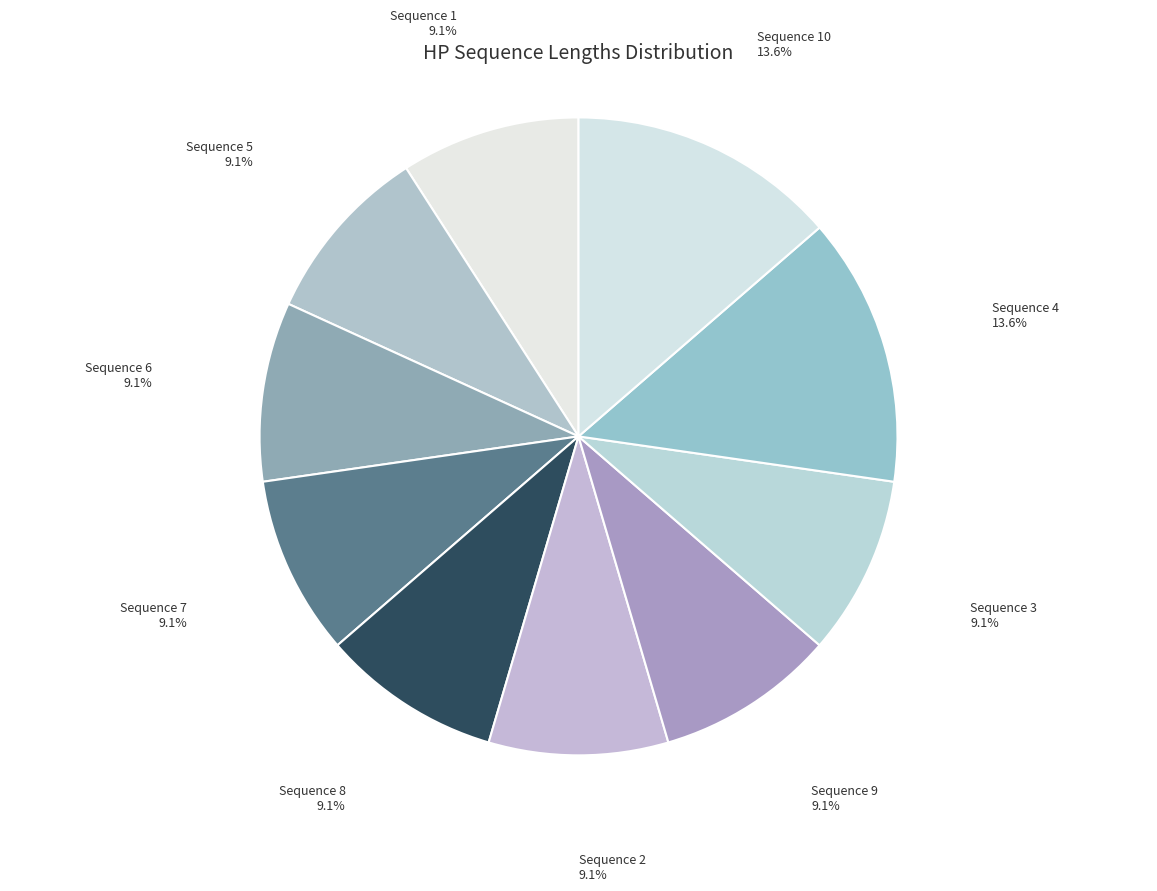

Is there a majority slice in this chart?

No